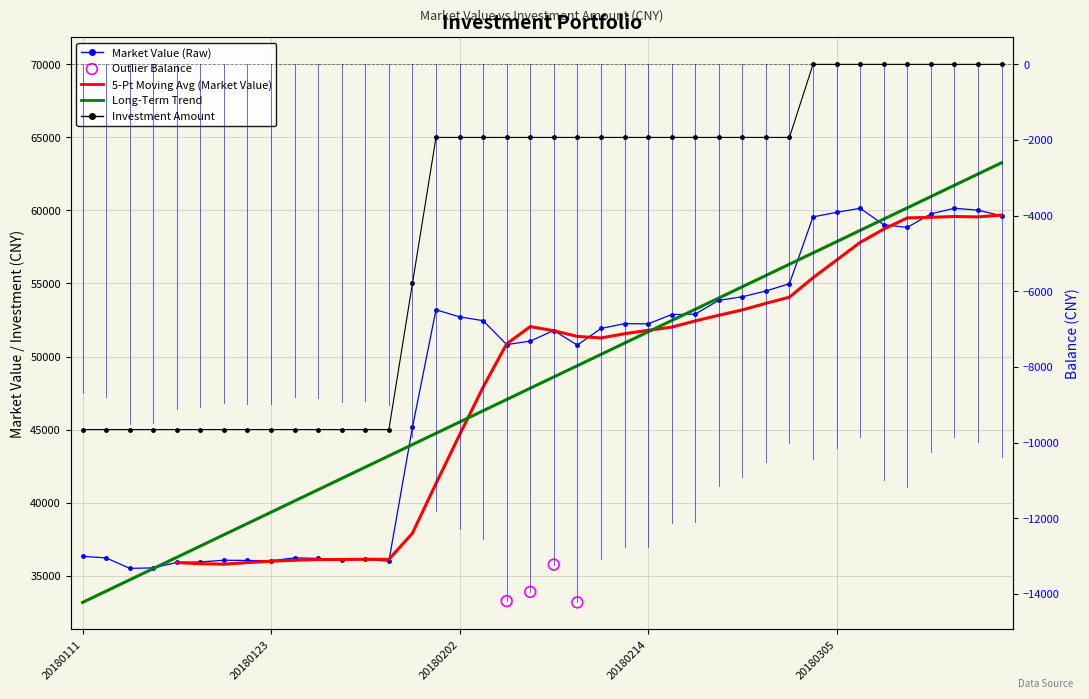

Is the value of Long-Term Trend at 26 greater than the value of Investment Amount at 22?

No